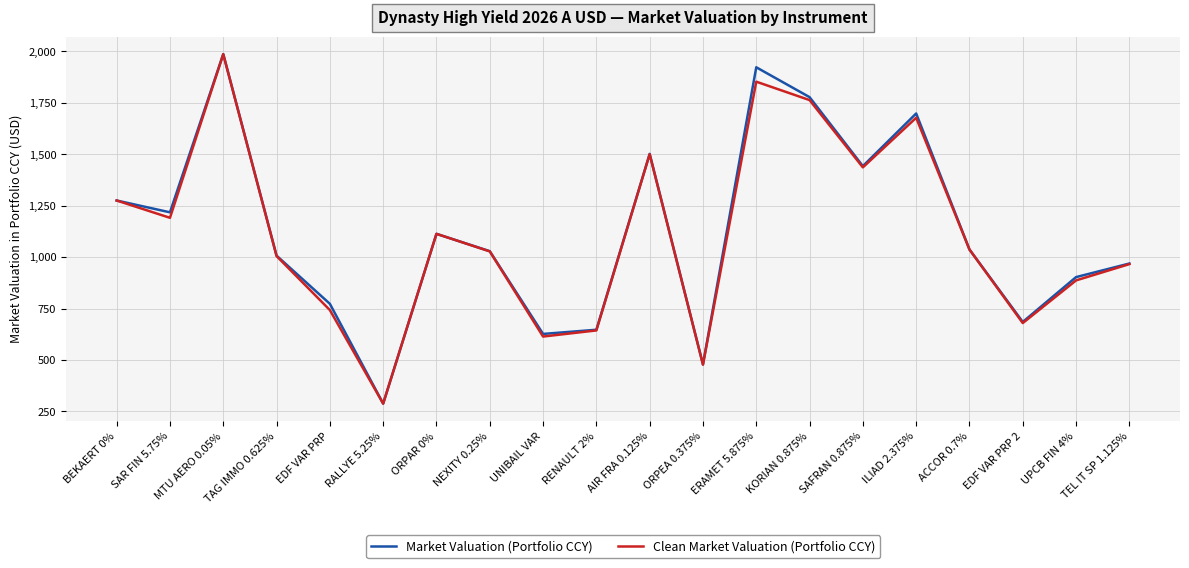

What position from the left is ACCOR 0.7%?

17